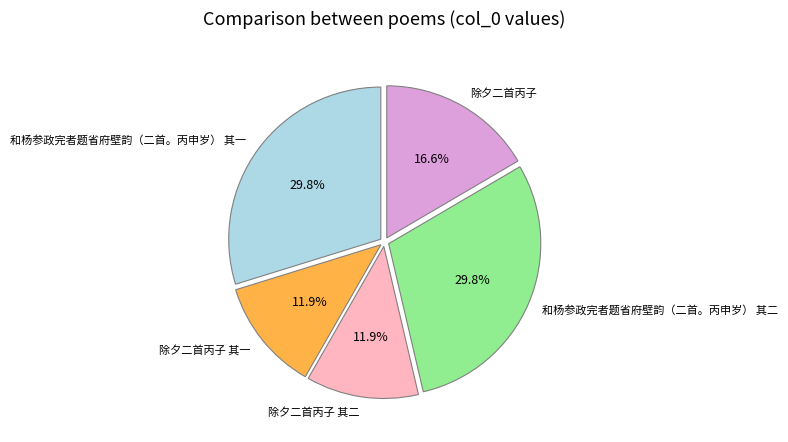

Is it true that 除夕二首丙子 其二 is 1% of the pie?

False